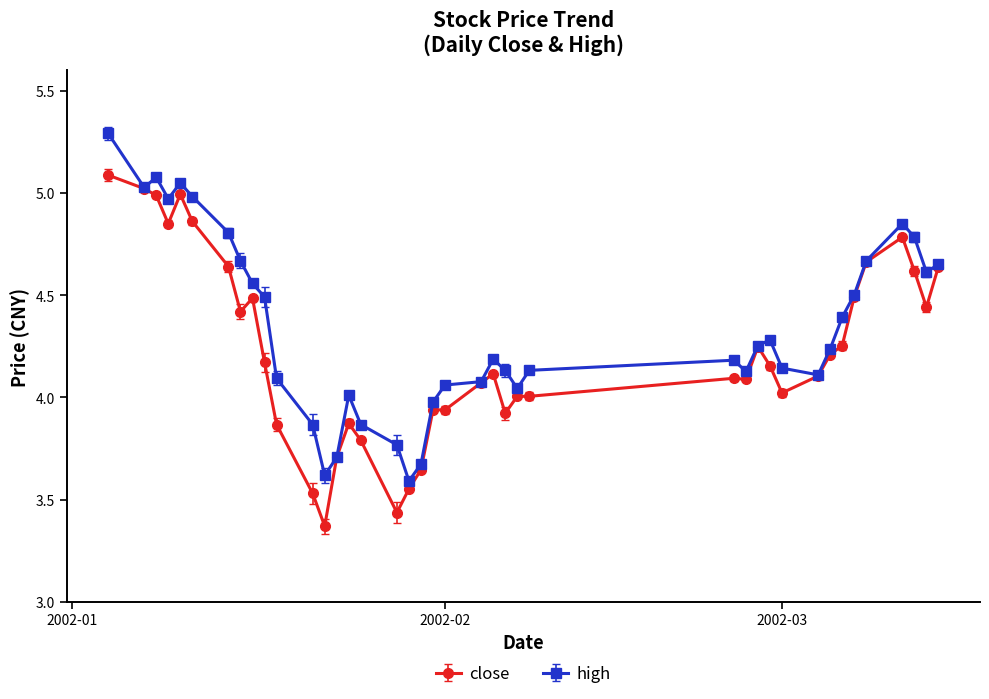

True or false: high has more than 2 points higher than both neighbors.

True